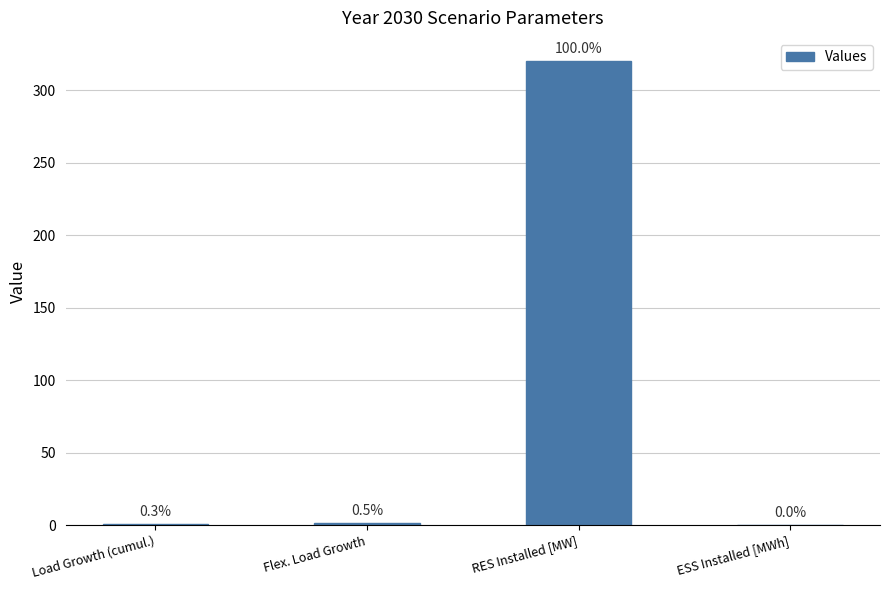

List the labels in order of value, smallest first.

ESS Installed [MWh], Load Growth (cumul.), Flex. Load Growth, RES Installed [MW]